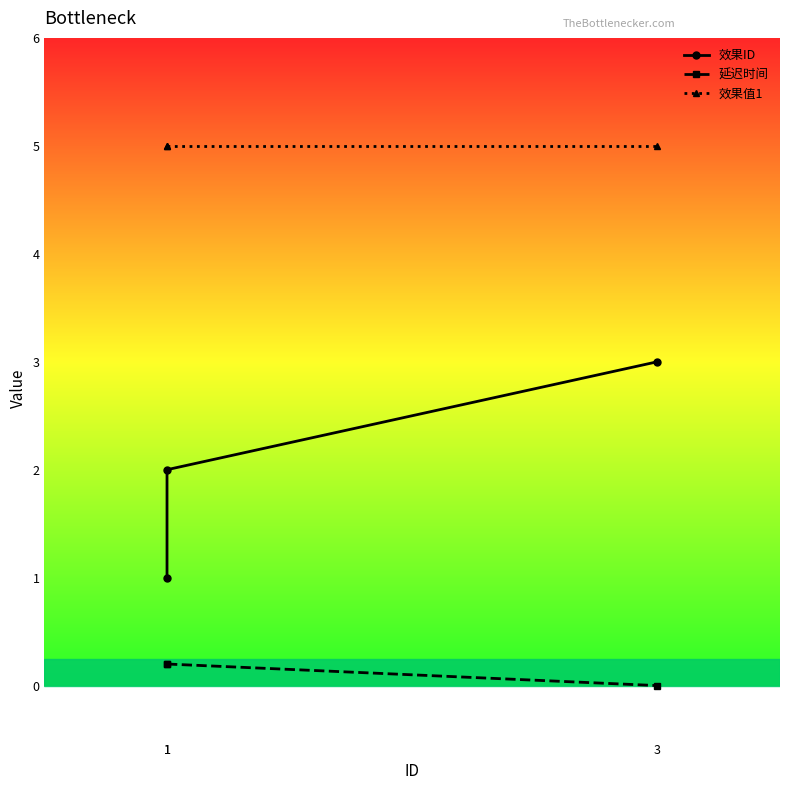

What is the difference between the highest and lowest values at 1?

4.8